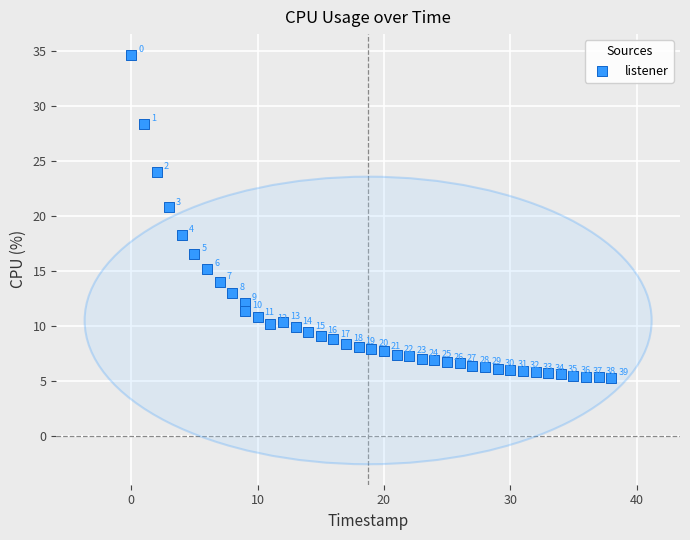

What is the range of X values (max minus min)?

38.0